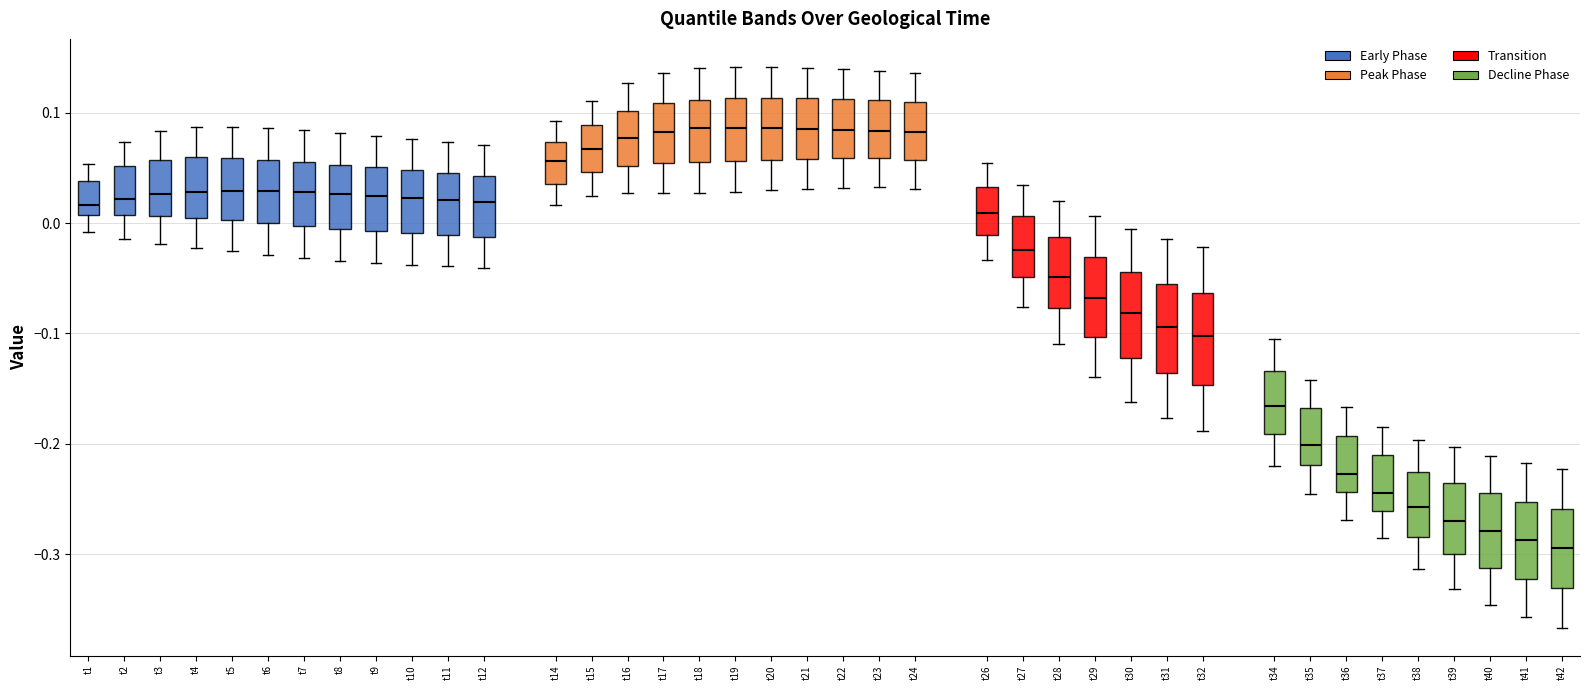

Where does the upper whisker of the box for t41 end on the y-axis? The values are not printed on the chart, so give them approximately, as read against the axis.

-0.22